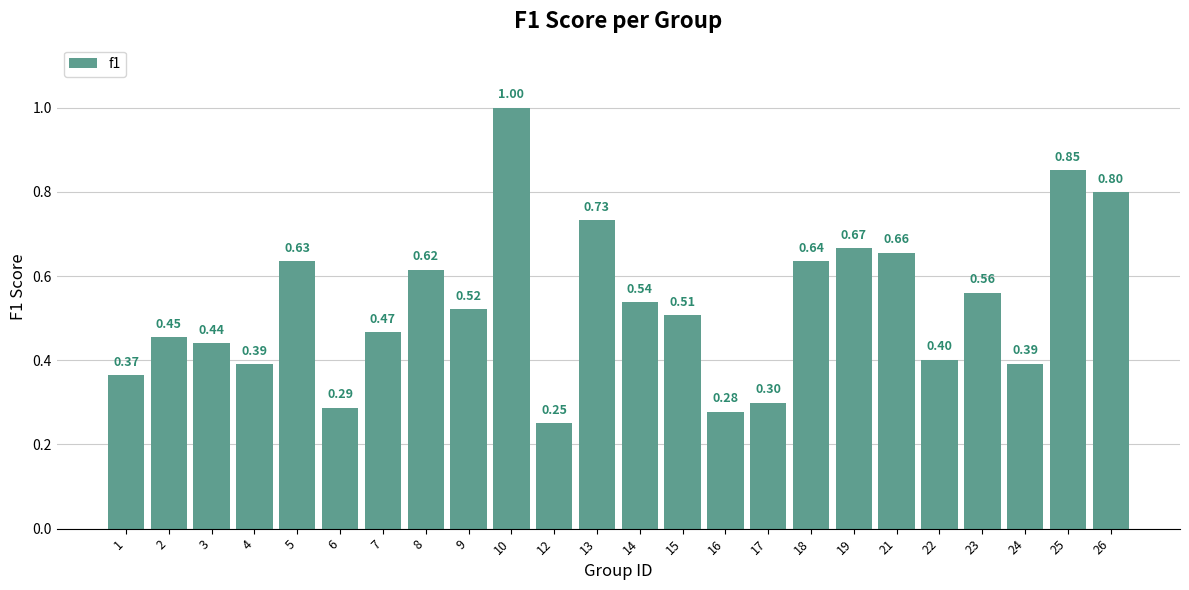

Between 1 and 10, which is larger?

10